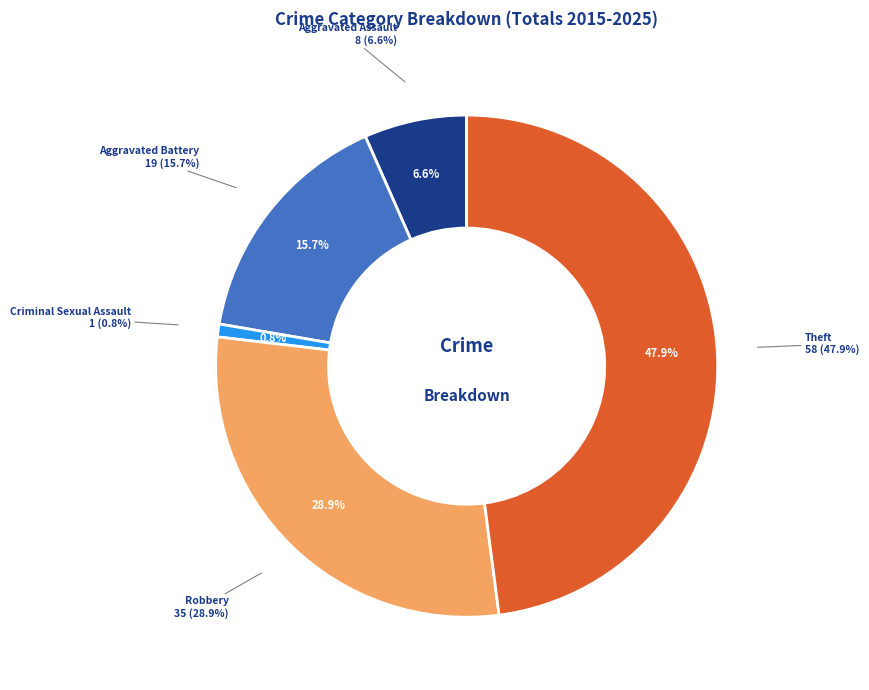

Combined, do Aggravated Assault and Aggravated Battery account for over 50%?

No